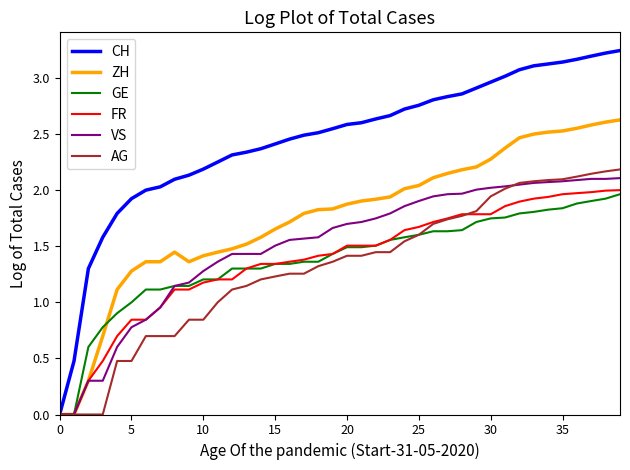

Which series has the largest range (max minus min)?

CH